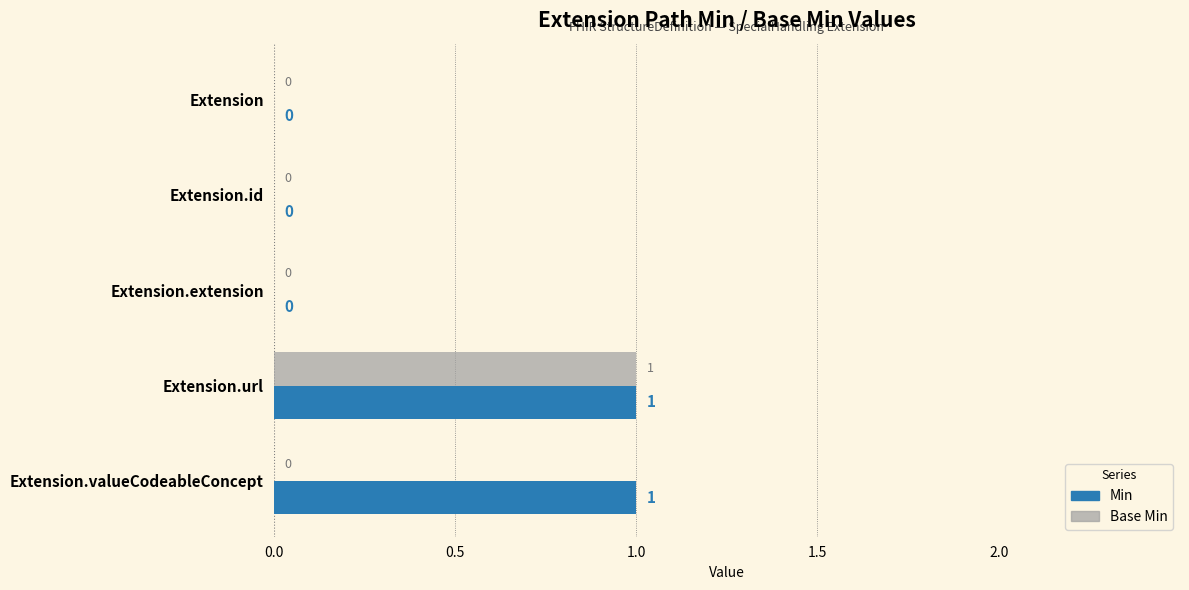

What are all the series names shown in the legend?

Min, Base Min